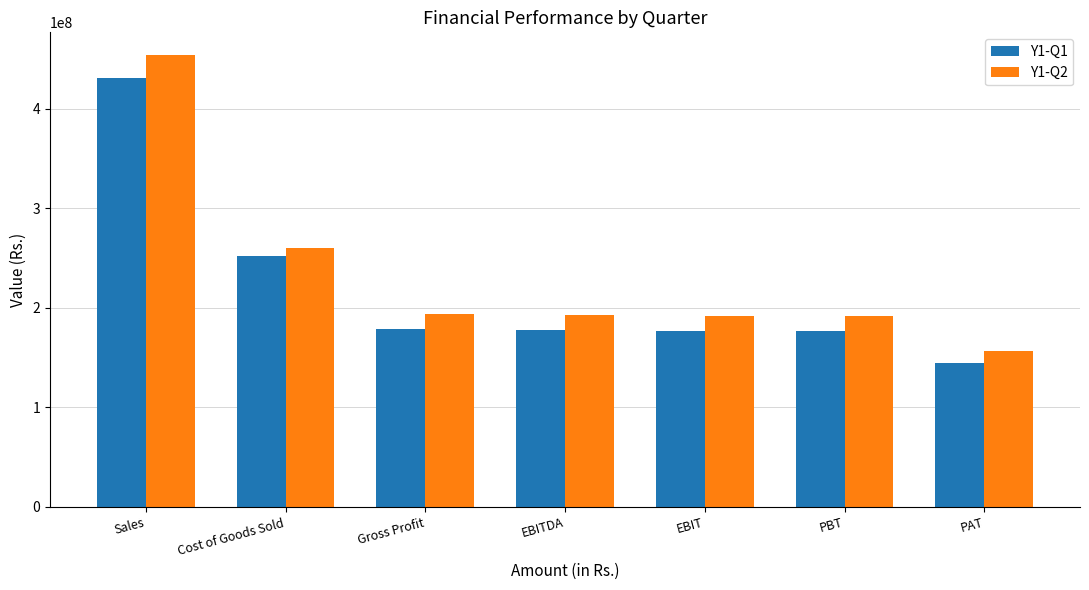

Which series has the largest range (max minus min)?

Y1-Q2